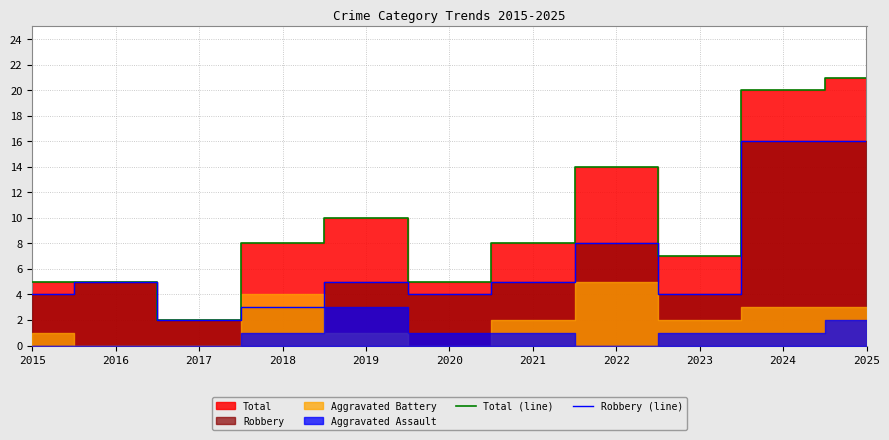

At which label is Total (line) closest to 11?

2019